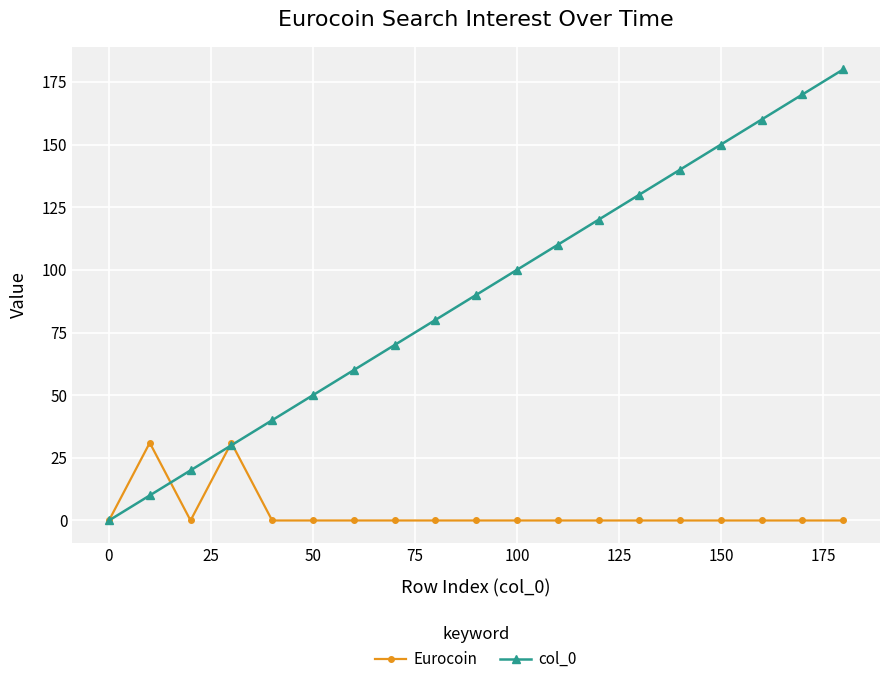

At how many categories does at least one series exceed 83?

10